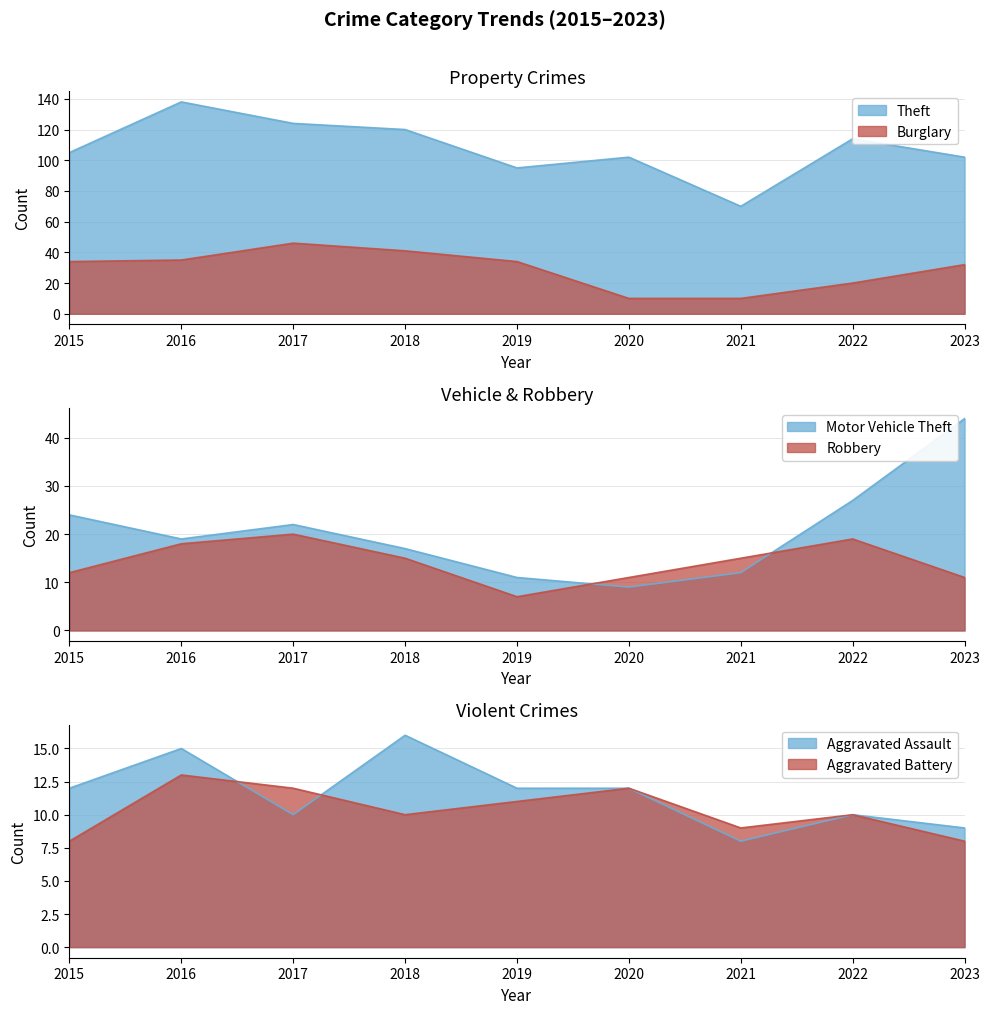

What is the sum of all Aggravated Battery values?

93